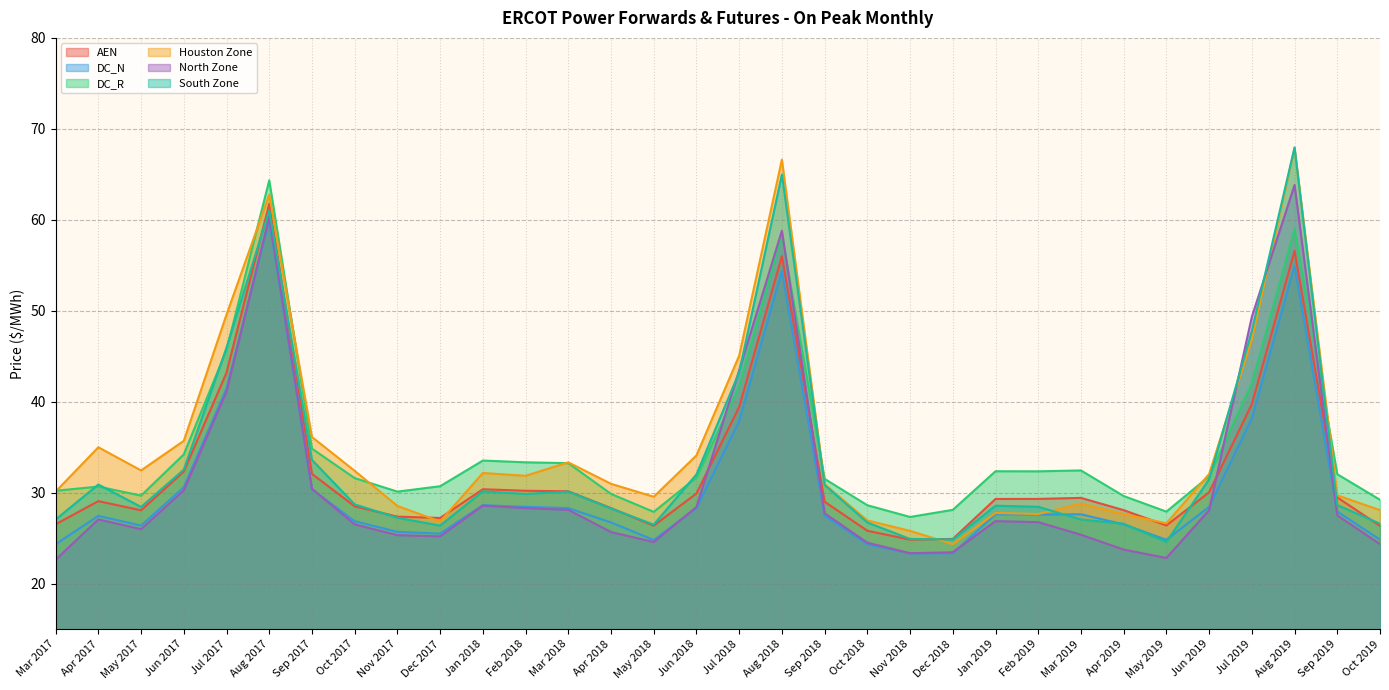

Reading left to right, what are all the values shown in this chart?

AEN: Mar 2017=26.5	Apr 2017=29.1	May 2017=28.1	Jun 2017=32.3	Jul 2017=43.2	Aug 2017=61.8	Sep 2017=32.1	Oct 2017=28.5	Nov 2017=27.4	Dec 2017=27.2	Jan 2018=30.4	Feb 2018=30.2	Mar 2018=30.2	Apr 2018=28.3	May 2018=26.4	Jun 2018=29.9	Jul 2018=39.4	Aug 2018=56.0	Sep 2018=29.0	Oct 2018=25.8	Nov 2018=24.8	Dec 2018=24.9	Jan 2019=29.3	Feb 2019=29.3	Mar 2019=29.4	Apr 2019=28.1	May 2019=26.4	Jun 2019=30.0	Jul 2019=39.7	Aug 2019=56.6	Sep 2019=29.5	Oct 2019=26.3
DC_N: Mar 2017=24.3	Apr 2017=27.4	May 2017=26.4	Jun 2017=30.6	Jul 2017=41.5	Aug 2017=59.9	Sep 2017=30.4	Oct 2017=26.9	Nov 2017=25.7	Dec 2017=25.5	Jan 2018=28.6	Feb 2018=28.4	Mar 2018=28.3	Apr 2018=26.7	May 2018=24.8	Jun 2018=28.3	Jul 2018=37.9	Aug 2018=54.4	Sep 2018=27.5	Oct 2018=24.3	Nov 2018=23.3	Dec 2018=23.3	Jan 2019=27.6	Feb 2019=27.6	Mar 2019=27.6	Apr 2019=26.5	May 2019=24.8	Jun 2019=28.4	Jul 2019=38.2	Aug 2019=54.9	Sep 2019=27.9	Oct 2019=24.8
DC_R: Mar 2017=30.2	Apr 2017=30.7	May 2017=29.7	Jun 2017=34.2	Jul 2017=45.7	Aug 2017=64.3	Sep 2017=34.8	Oct 2017=31.6	Nov 2017=30.1	Dec 2017=30.7	Jan 2018=33.5	Feb 2018=33.3	Mar 2018=33.2	Apr 2018=29.9	May 2018=27.9	Jun 2018=31.7	Jul 2018=41.7	Aug 2018=58.3	Sep 2018=31.5	Oct 2018=28.6	Nov 2018=27.3	Dec 2018=28.1	Jan 2019=32.4	Feb 2019=32.3	Mar 2019=32.4	Apr 2019=29.6	May 2019=27.9	Jun 2019=31.8	Jul 2019=42.0	Aug 2019=58.9	Sep 2019=32.0	Oct 2019=29.2
Houston Zone: Mar 2017=30.1	Apr 2017=35.0	May 2017=32.4	Jun 2017=35.7	Jul 2017=49.6	Aug 2017=62.8	Sep 2017=36.1	Oct 2017=32.4	Nov 2017=28.5	Dec 2017=26.8	Jan 2018=32.2	Feb 2018=31.9	Mar 2018=33.3	Apr 2018=31.0	May 2018=29.6	Jun 2018=34.1	Jul 2018=45.1	Aug 2018=66.6	Sep 2018=30.9	Oct 2018=26.9	Nov 2018=25.8	Dec 2018=24.3	Jan 2019=27.8	Feb 2019=27.7	Mar 2019=28.8	Apr 2019=27.6	May 2019=26.6	Jun 2019=32.1	Jul 2019=46.8	Aug 2019=67.9	Sep 2019=29.7	Oct 2019=28.1
North Zone: Mar 2017=22.6	Apr 2017=27.1	May 2017=26.0	Jun 2017=30.3	Jul 2017=41.1	Aug 2017=60.3	Sep 2017=30.4	Oct 2017=26.5	Nov 2017=25.3	Dec 2017=25.2	Jan 2018=28.6	Feb 2018=28.3	Mar 2018=28.1	Apr 2018=25.7	May 2018=24.6	Jun 2018=28.4	Jul 2018=43.5	Aug 2018=58.8	Sep 2018=27.7	Oct 2018=24.5	Nov 2018=23.3	Dec 2018=23.4	Jan 2019=26.9	Feb 2019=26.8	Mar 2019=25.4	Apr 2019=23.7	May 2019=22.8	Jun 2019=28.1	Jul 2019=49.3	Aug 2019=63.8	Sep 2019=27.5	Oct 2019=24.3
South Zone: Mar 2017=27.0	Apr 2017=30.9	May 2017=28.4	Jun 2017=32.5	Jul 2017=45.9	Aug 2017=61.0	Sep 2017=33.6	Oct 2017=28.7	Nov 2017=27.2	Dec 2017=26.4	Jan 2018=30.1	Feb 2018=29.9	Mar 2018=30.1	Apr 2018=28.3	May 2018=26.5	Jun 2018=32.0	Jul 2018=43.2	Aug 2018=65.0	Sep 2018=30.8	Oct 2018=26.7	Nov 2018=24.9	Dec 2018=24.9	Jan 2019=28.6	Feb 2019=28.4	Mar 2019=27.1	Apr 2019=26.6	May 2019=24.6	Jun 2019=31.5	Jul 2019=47.8	Aug 2019=68.0	Sep 2019=28.6	Oct 2019=26.6